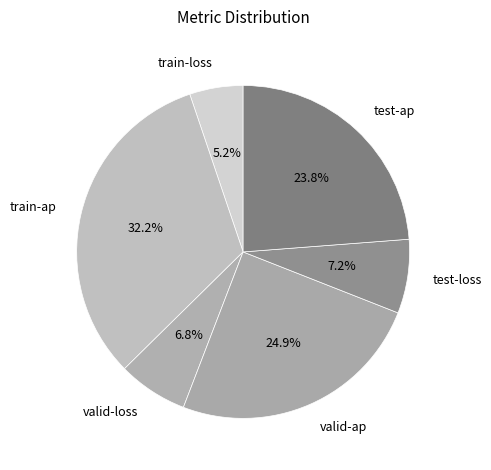

Is train-loss the majority of the pie?

No